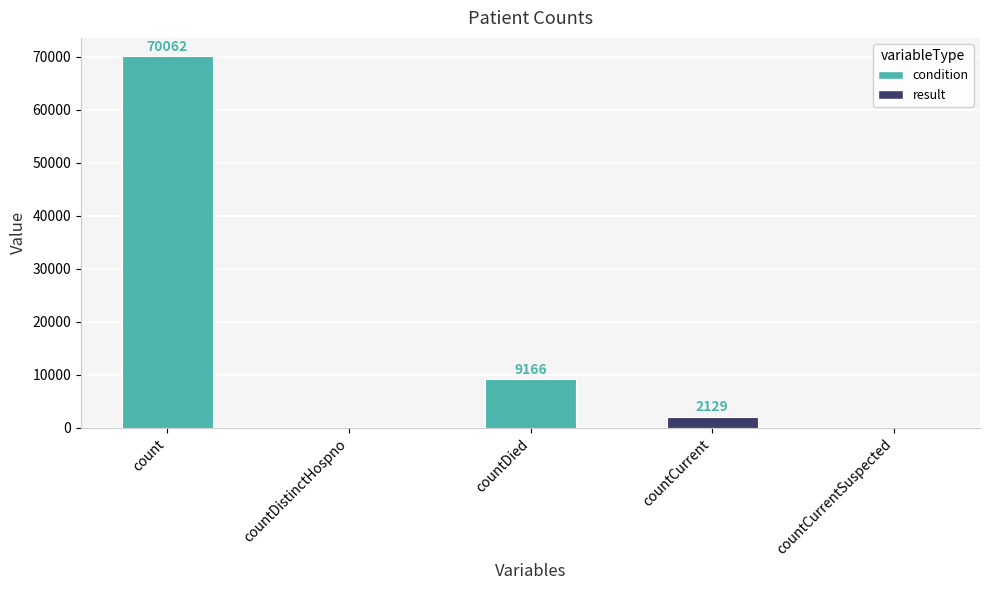

Where is the data nearest to the value 35031?

countDied